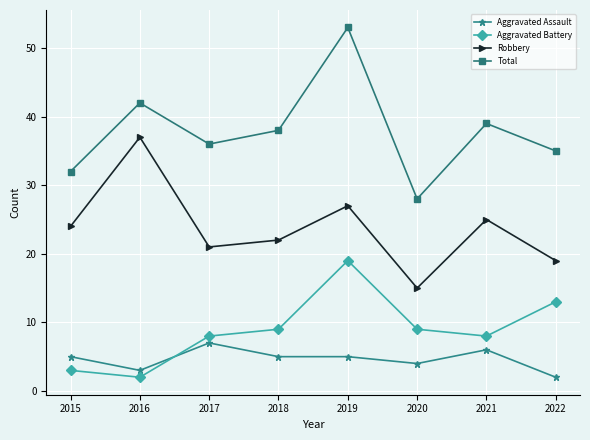

Rank the series by their maximum value, from highest to lowest.

Total, Robbery, Aggravated Battery, Aggravated Assault